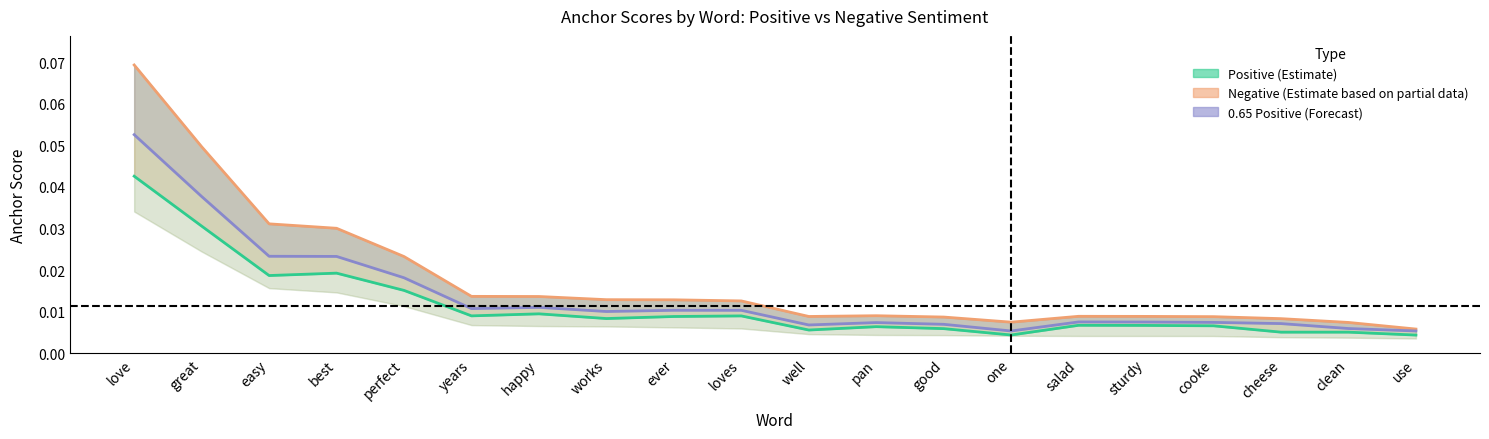

Where is Positive (Estimate) nearest to the value 0?

use